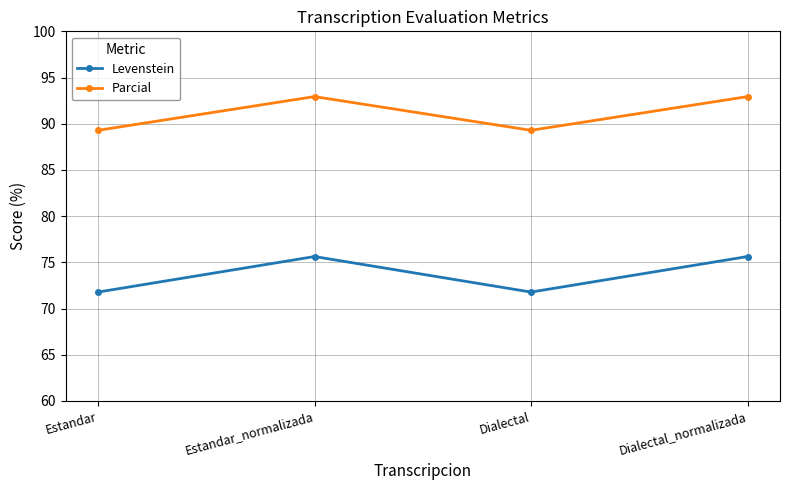

The Levenstein series shows 45.6 at Dialectal. True or false?

False